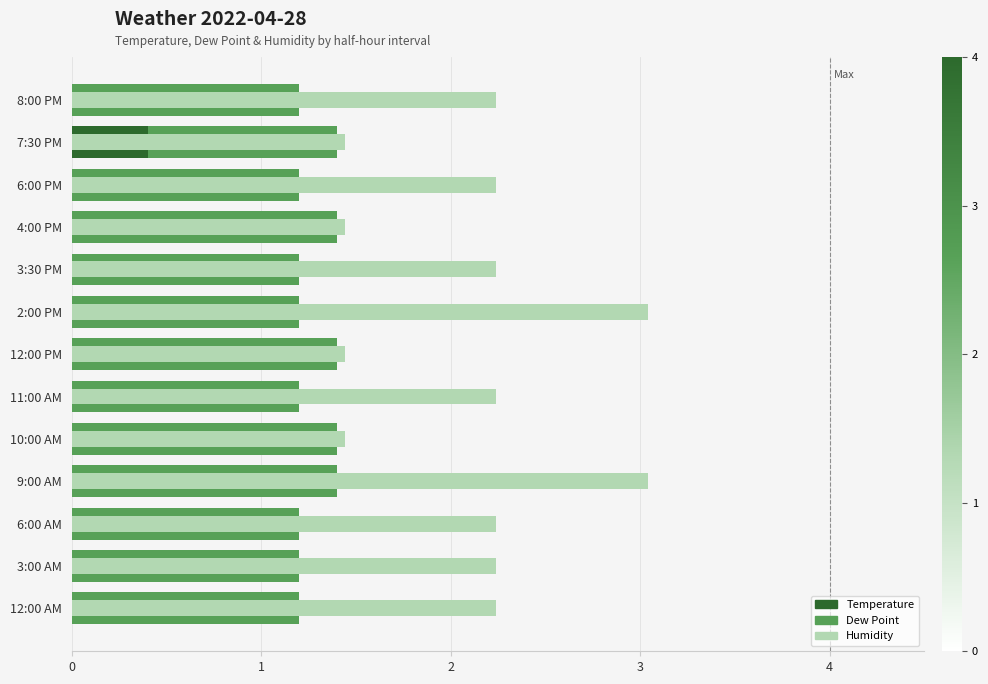

What is the value of the Temperature bar at the 3rd from the left?

1.2